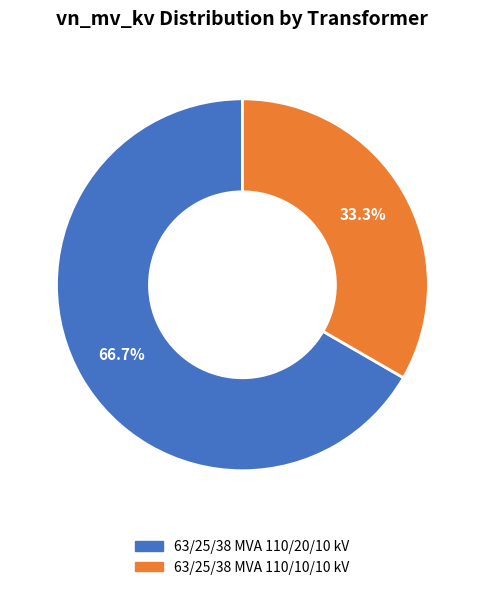

Count the number of slices in the pie.

2